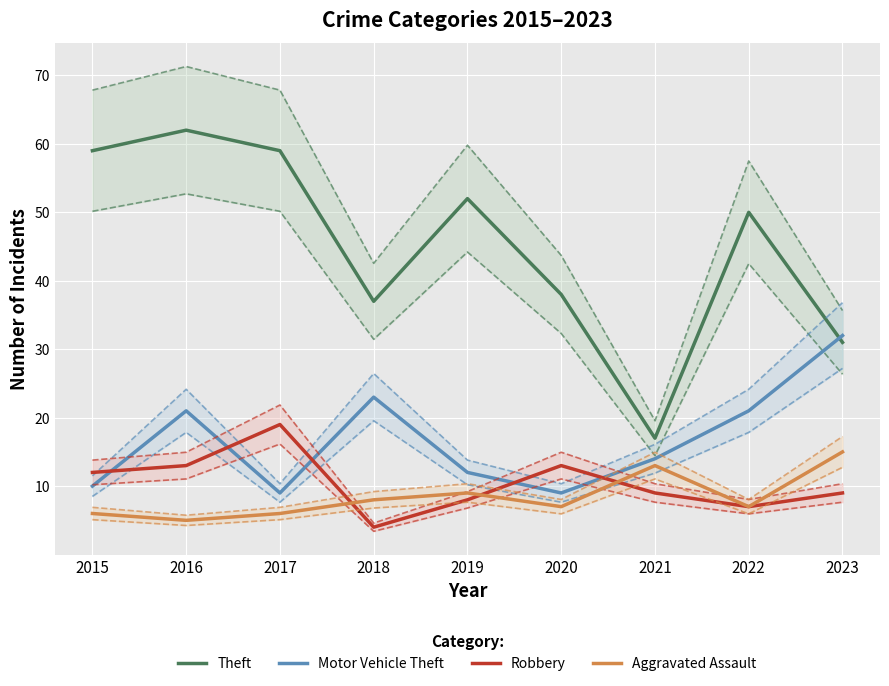

After their last crossing, which series has the higher values: Robbery or Aggravated Assault?

Aggravated Assault